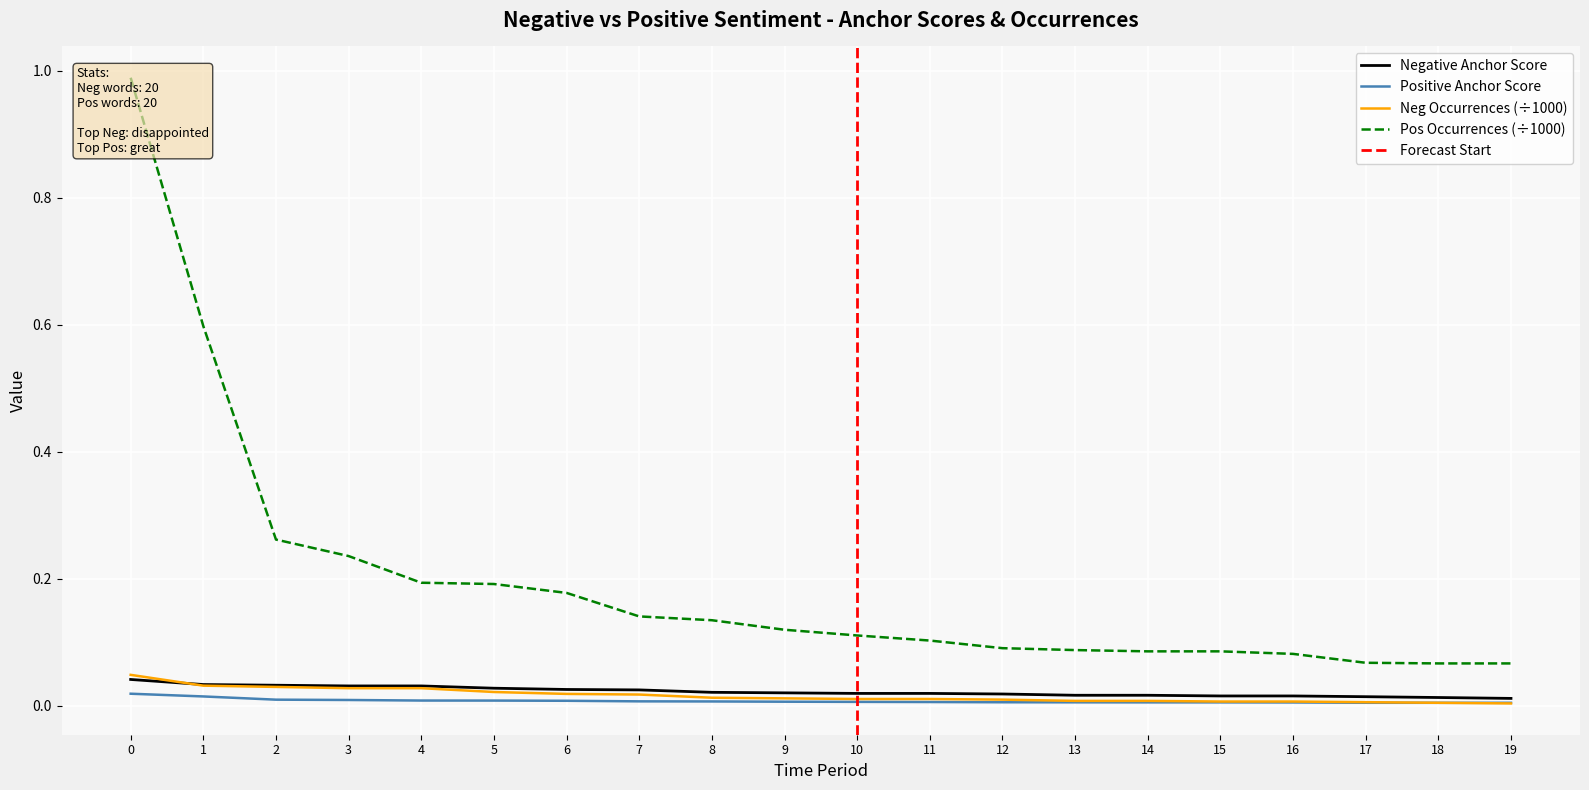

Is the value of Negative Anchor Score at 3 greater than the value of Positive Anchor Score at 4?

Yes